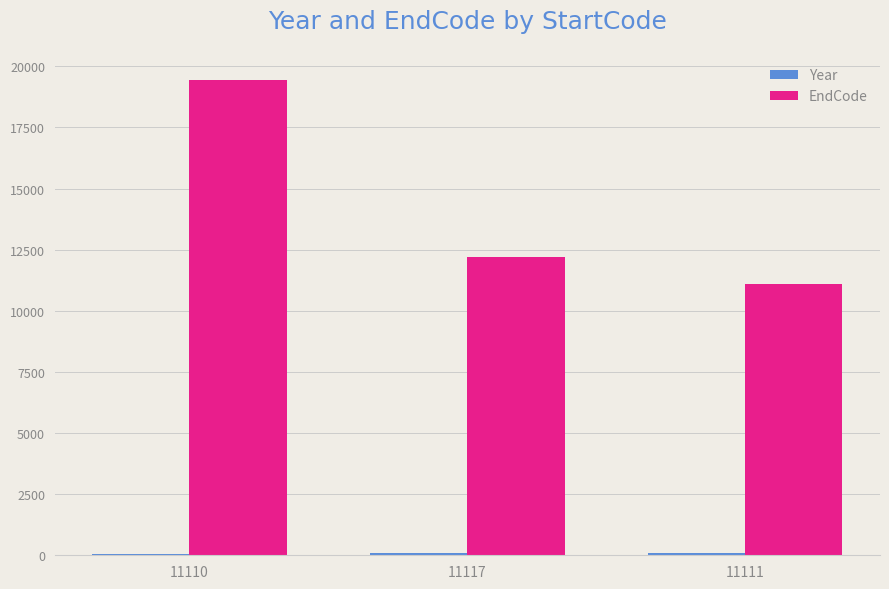

What is the difference between the second highest and minimum values in the EndCode series?

1102